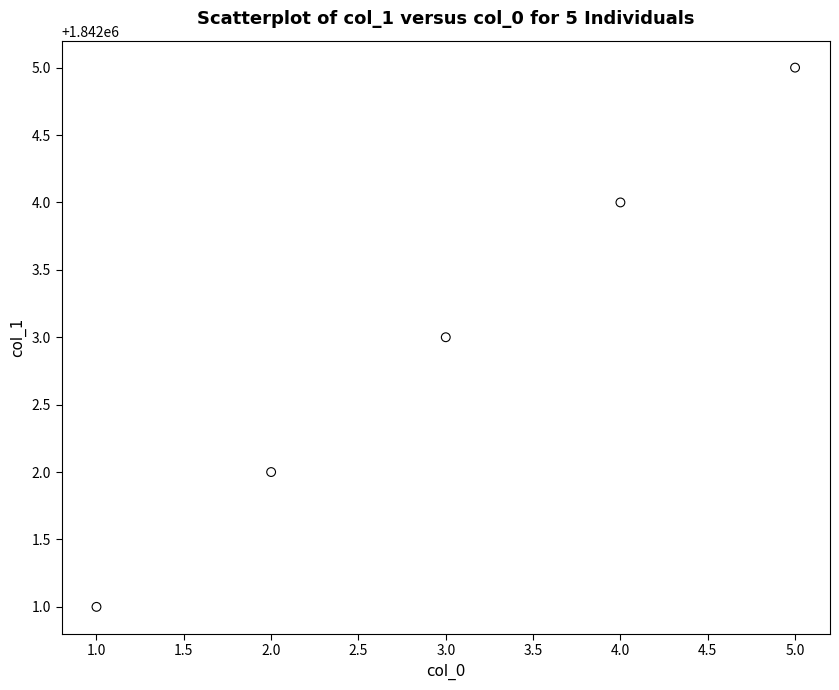

What is the range of Y values (max minus min)?

4